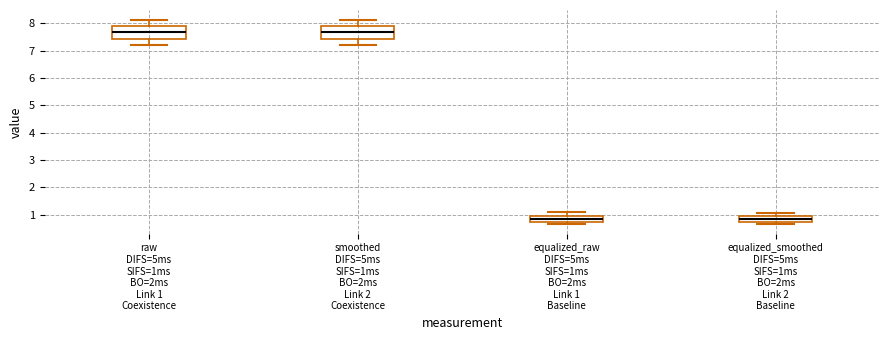

Reading left to right, transcribe this box plot: for each box, give where its median line is, the range the box spans, and where its two whiskers end, as read against the y-axis. The values are not printed on the chart, so give them approximately, as read against the axis.

raw DIFS=5ms SIFS=1ms BO=2ms Link 1 Coexistence: median 7.7, box 7.4 to 7.9, whiskers 7.2 to 8.1
smoothed DIFS=5ms SIFS=1ms BO=2ms Link 2 Coexistence: median 7.7, box 7.4 to 7.9, whiskers 7.2 to 8.1
equalized_raw DIFS=5ms SIFS=1ms BO=2ms Link 1 Baseline: median 0.8, box 0.7 to 0.9, whiskers 0.7 (just below the box's lower edge) to 1.1
equalized_smoothed DIFS=5ms SIFS=1ms BO=2ms Link 2 Baseline: median 0.8, box 0.7 to 0.9, whiskers 0.7 (just below the box's lower edge) to 1.1